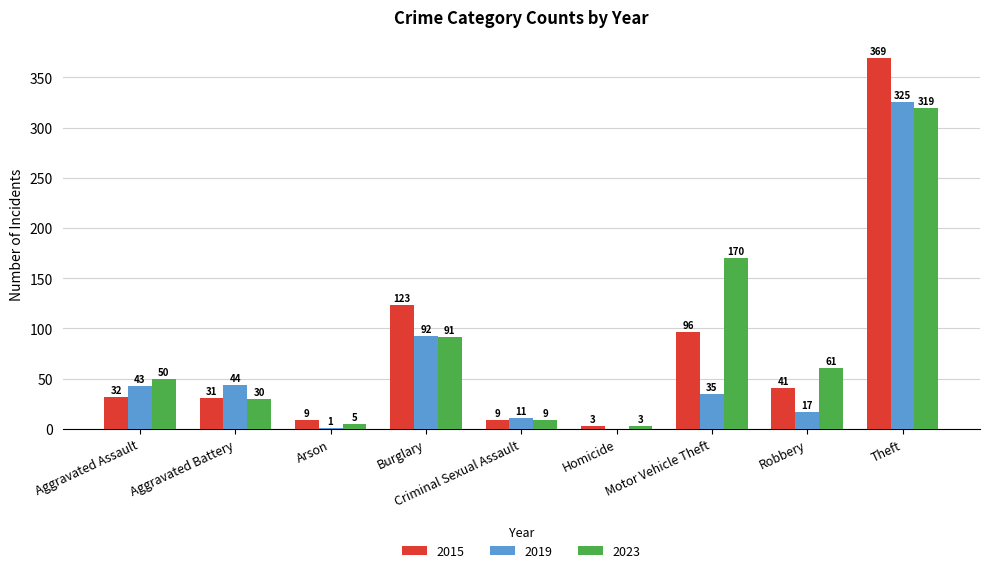

Is it true that 2015 equals 369 at Theft?

True